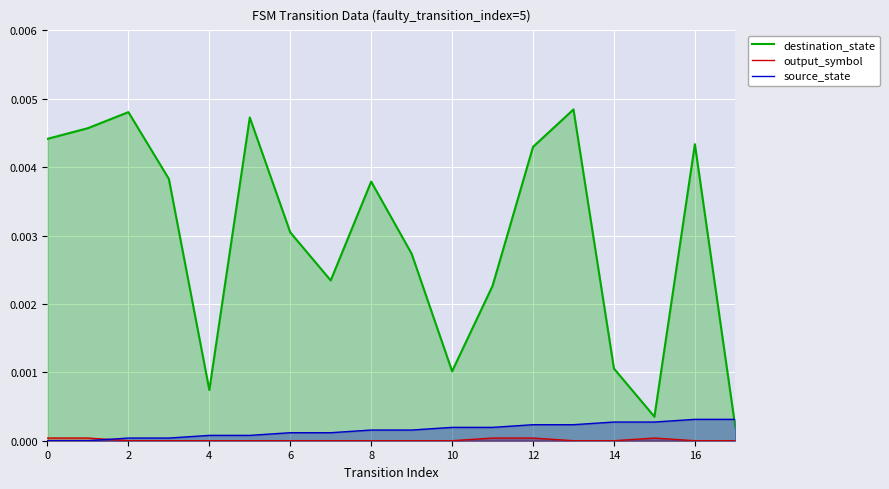

How many source_state values are between 0 and 1?

18